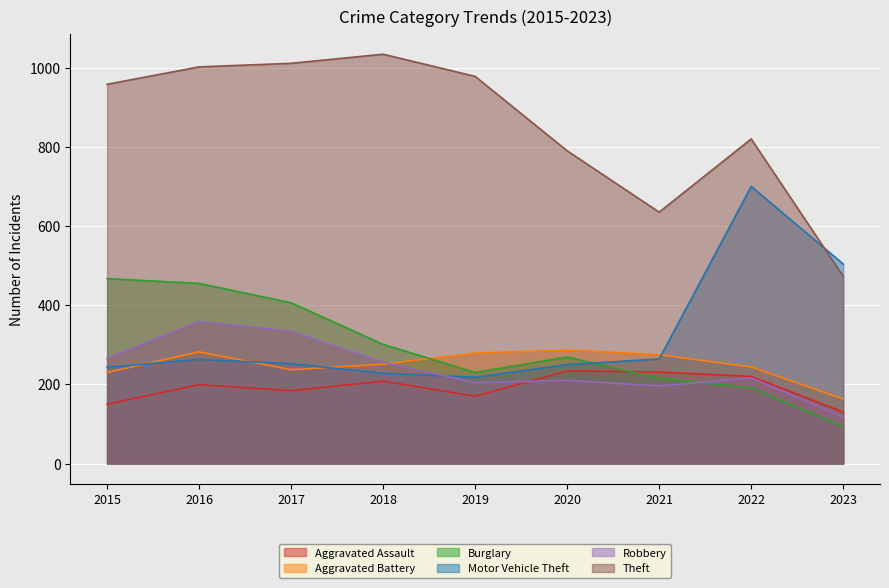

Reading left to right, transcribe all the data shown in this chart.

Aggravated Assault: 150	199	184	208	170	234	231	220	130
Aggravated Battery: 230	282	237	251	279	287	275	244	163
Burglary: 467	455	406	301	230	269	215	191	93
Motor Vehicle Theft: 243	263	252	228	218	250	264	700	504
Robbery: 266	359	334	256	204	210	196	216	118
Theft: 958	1002	1011	1034	978	790	635	820	473